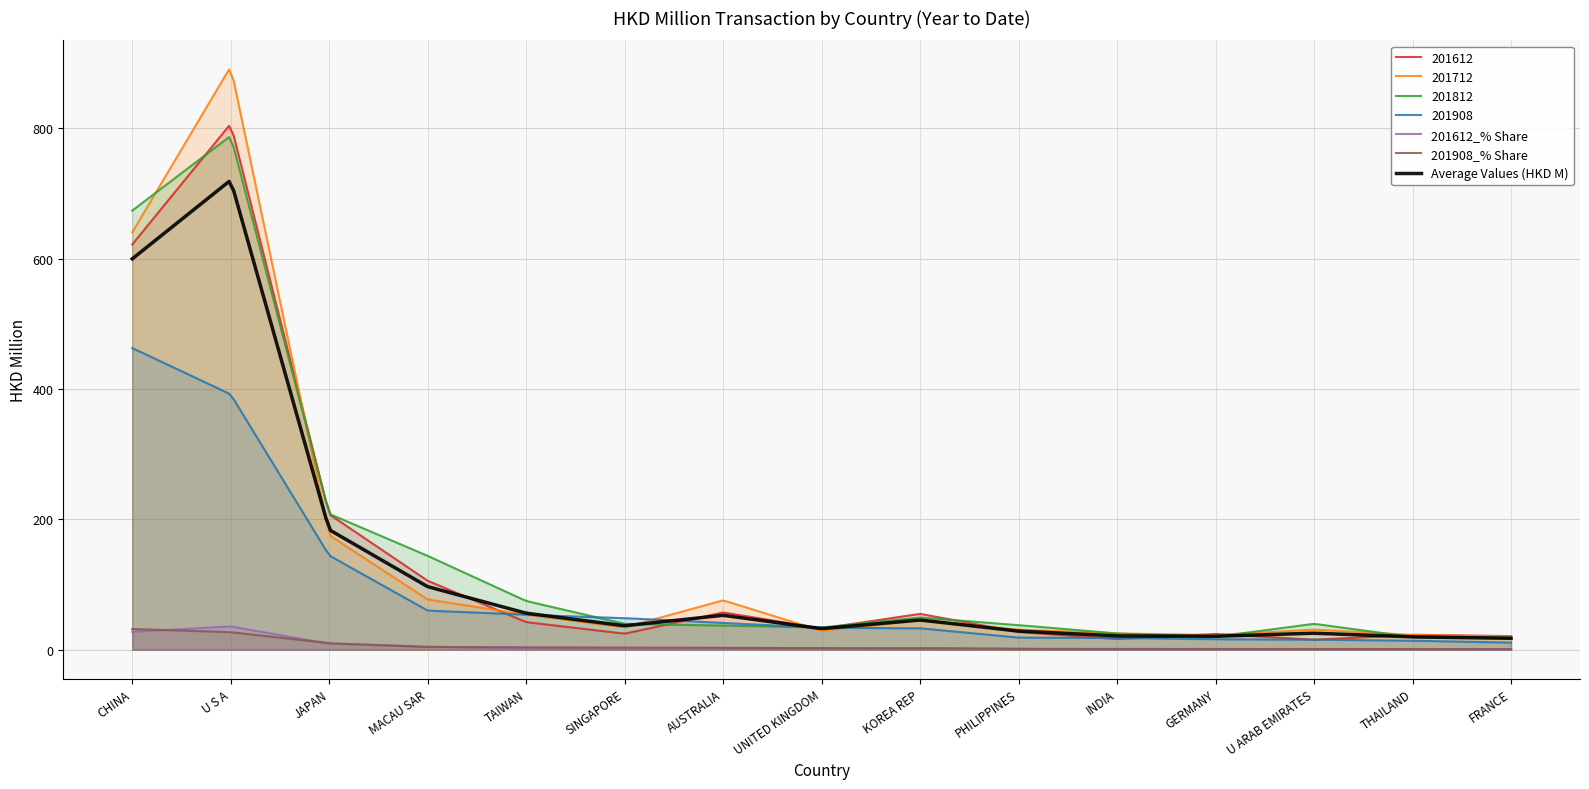

At which category does 201712 reach its first local peak?

U S A